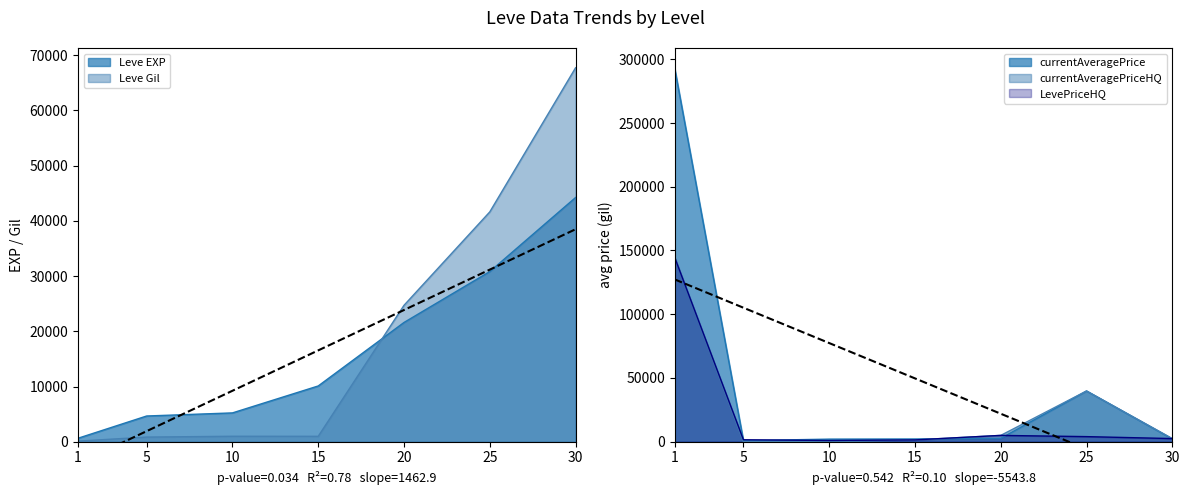

Which series has the largest total across all categories?

currentAveragePrice